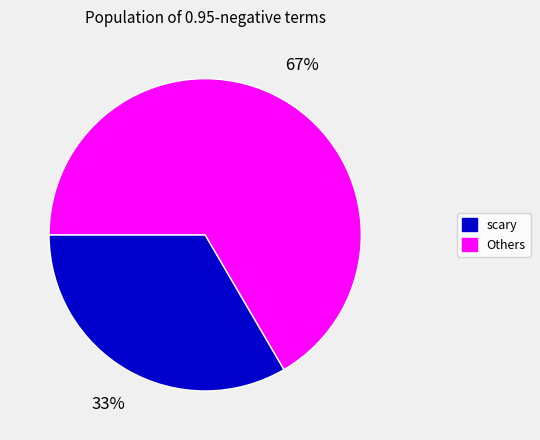

Is there any slice that represents more than half of the pie?

Yes